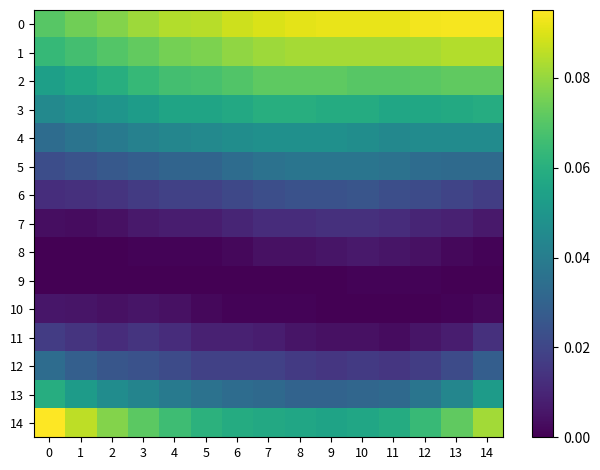

Reading left to right, list all the values displayed in this chart.

0: 0=0.1	1=0.1	2=0.1	3=0.1	4=0.1	5=0.1	6=0.1	7=0.1	8=0.1	9=0.1	10=0.1	11=0.1	12=0.1	13=0.1	14=0.1
1: 0=0.1	1=0.1	2=0.1	3=0.1	4=0.1	5=0.1	6=0.1	7=0.1	8=0.1	9=0.1	10=0.1	11=0.1	12=0.1	13=0.1	14=0.1
2: 0=0.1	1=0.1	2=0.1	3=0.1	4=0.1	5=0.1	6=0.1	7=0.1	8=0.1	9=0.1	10=0.1	11=0.1	12=0.1	13=0.1	14=0.1
3: 0=0.0	1=0.0	2=0.0	3=0.1	4=0.1	5=0.1	6=0.1	7=0.1	8=0.1	9=0.1	10=0.1	11=0.1	12=0.1	13=0.1	14=0.1
4: 0=0.0	1=0.0	2=0.0	3=0.0	4=0.0	5=0.0	6=0.0	7=0.0	8=0.0	9=0.0	10=0.0	11=0.0	12=0.0	13=0.0	14=0.0
5: 0=0.0	1=0.0	2=0.0	3=0.0	4=0.0	5=0.0	6=0.0	7=0.0	8=0.0	9=0.0	10=0.0	11=0.0	12=0.0	13=0.0	14=0.0
6: 0=0.0	1=0.0	2=0.0	3=0.0	4=0.0	5=0.0	6=0.0	7=0.0	8=0.0	9=0.0	10=0.0	11=0.0	12=0.0	13=0.0	14=0.0
7: 0=0.0	1=0.0	2=0.0	3=0.0	4=0.0	5=0.0	6=0.0	7=0.0	8=0.0	9=0.0	10=0.0	11=0.0	12=0.0	13=0.0	14=0.0
8: 0=0.0	1=0.0	2=0.0	3=0.0	4=0.0	5=0.0	6=0.0	7=0.0	8=0.0	9=0.0	10=0.0	11=0.0	12=0.0	13=0.0	14=0.0
9: 0=0.0	1=0.0	2=0.0	3=0.0	4=0.0	5=0.0	6=0.0	7=0.0	8=0.0	9=0.0	10=0.0	11=0.0	12=0.0	13=0.0	14=0.0
10: 0=0.0	1=0.0	2=0.0	3=0.0	4=0.0	5=0.0	6=0.0	7=0.0	8=0.0	9=0.0	10=0.0	11=0.0	12=0.0	13=0.0	14=0.0
11: 0=0.0	1=0.0	2=0.0	3=0.0	4=0.0	5=0.0	6=0.0	7=0.0	8=0.0	9=0.0	10=0.0	11=0.0	12=0.0	13=0.0	14=0.0
12: 0=0.0	1=0.0	2=0.0	3=0.0	4=0.0	5=0.0	6=0.0	7=0.0	8=0.0	9=0.0	10=0.0	11=0.0	12=0.0	13=0.0	14=0.0
13: 0=0.1	1=0.1	2=0.0	3=0.0	4=0.0	5=0.0	6=0.0	7=0.0	8=0.0	9=0.0	10=0.0	11=0.0	12=0.0	13=0.0	14=0.1
14: 0=0.1	1=0.1	2=0.1	3=0.1	4=0.1	5=0.1	6=0.1	7=0.1	8=0.1	9=0.1	10=0.1	11=0.1	12=0.1	13=0.1	14=0.1